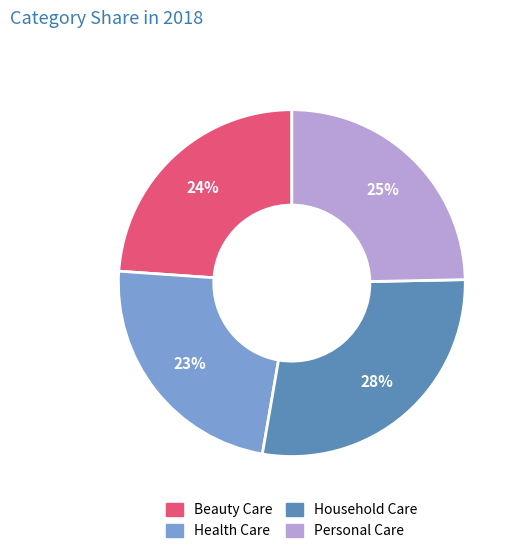

Count the number of slices in the pie.

4